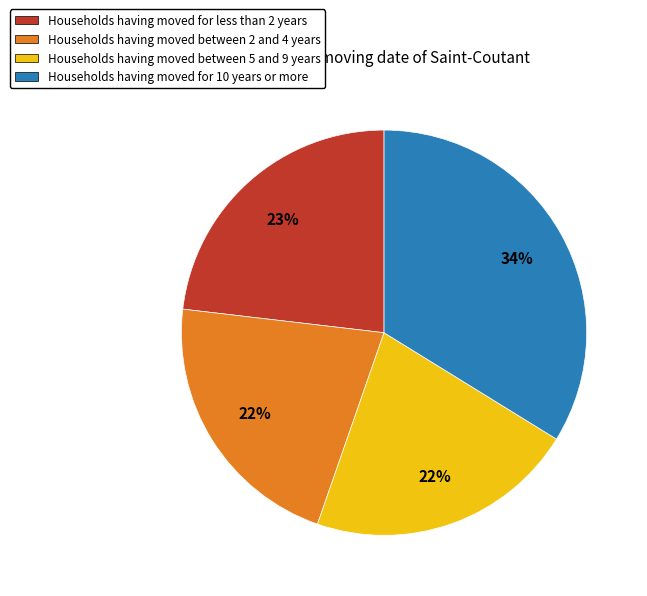

To the nearest percent, what is the difference between the largest and smallest slice percentages?

12%